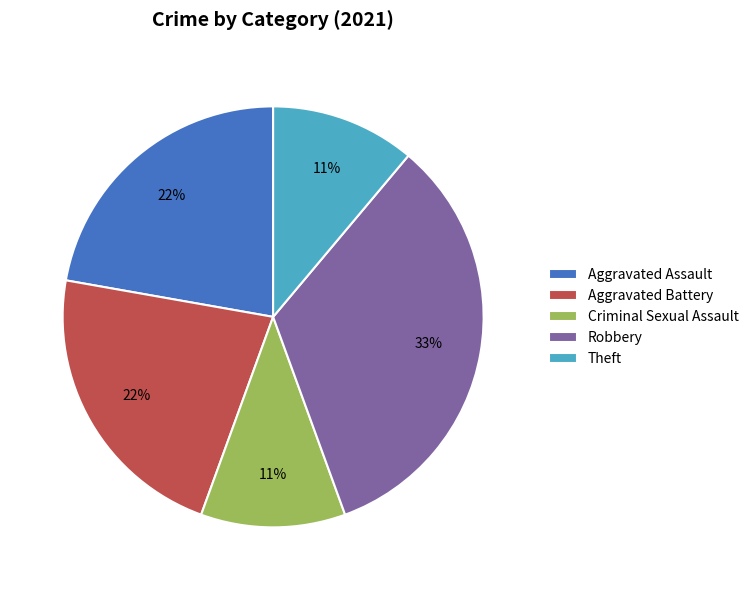

To the nearest percent, what is the combined percentage of Aggravated Battery and Aggravated Assault?

44%